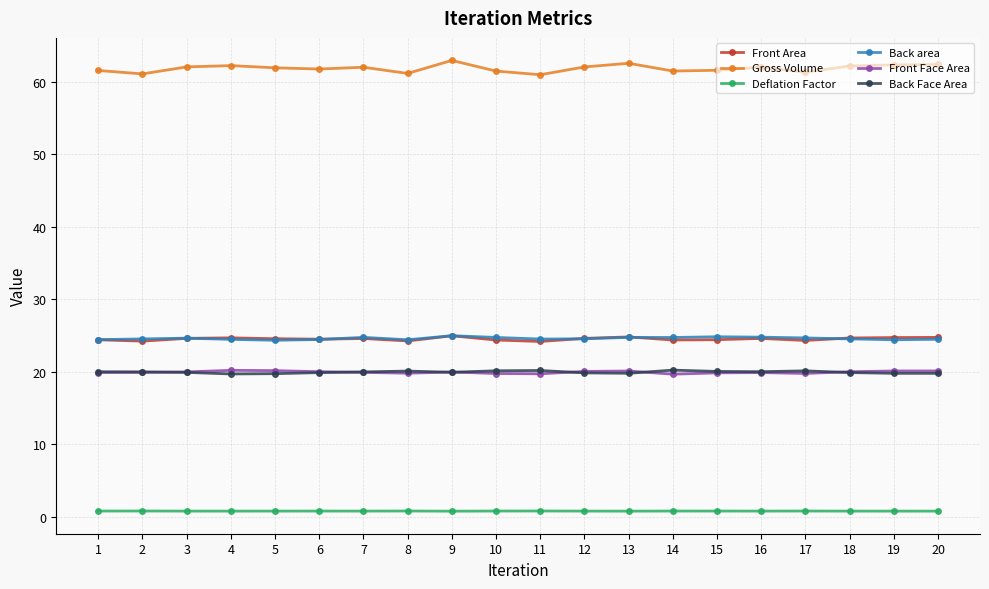

Which series has the largest total across all categories?

Gross Volume